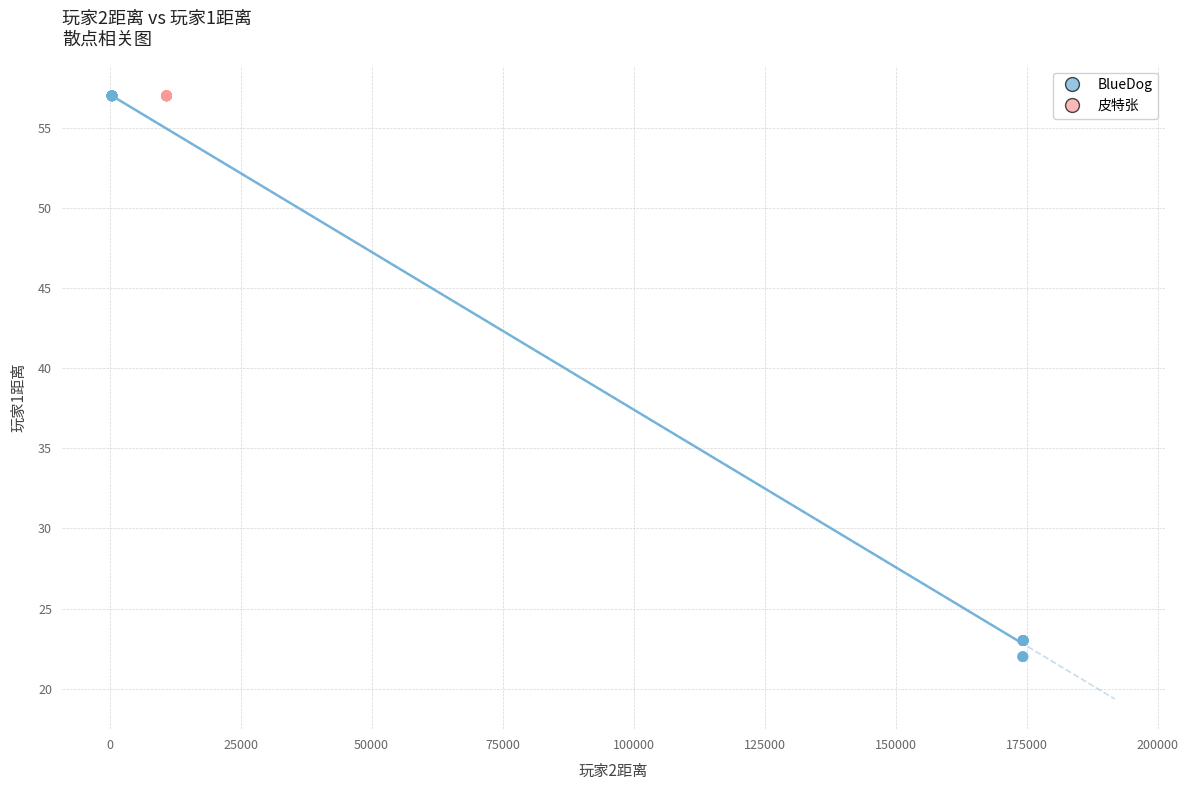

Which series reaches the minimum Y coordinate?

BlueDog